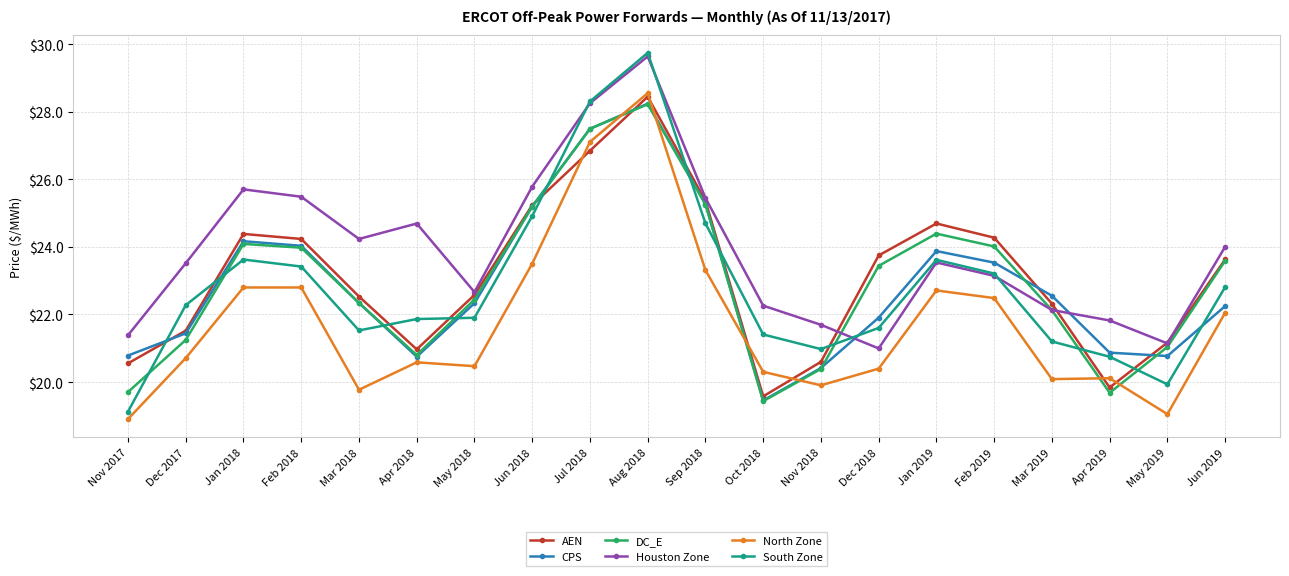

Which category has the lowest value in the DC_E series?

Oct 2018